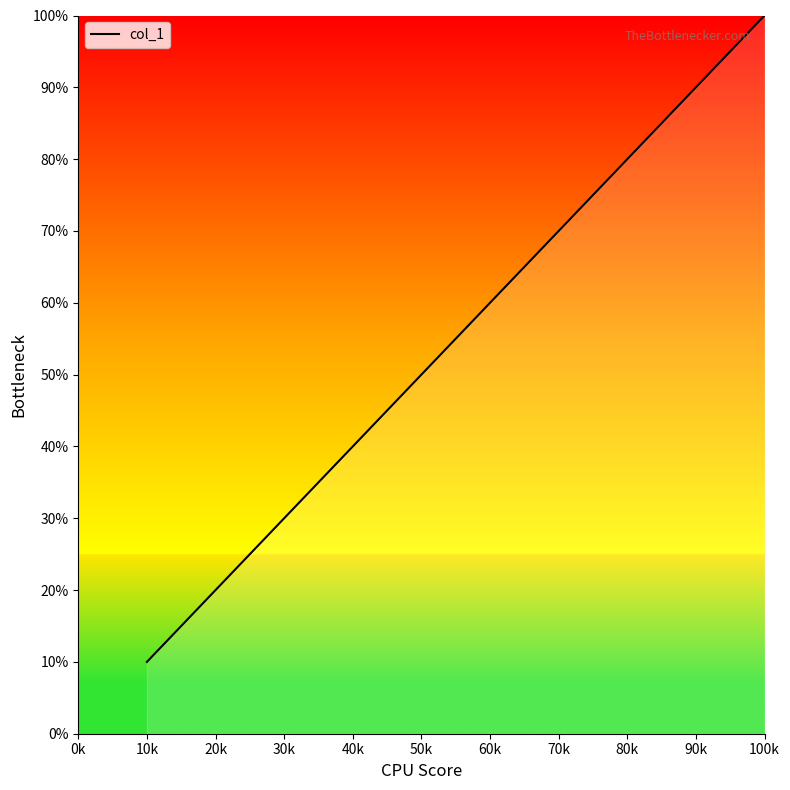

True or false: the data shows 19.7 at 60k.

False